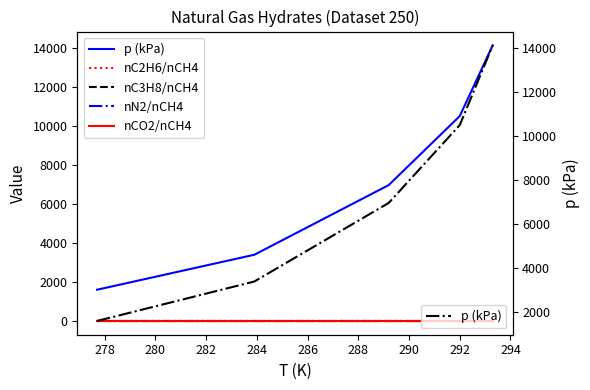

Reading right to left, extract all data points from this chart.

p (kPa): 14127.0	10501.0	6964.0	3392.0	1600.0
nC2H6/nCH4: 0.0	0.0	0.0	0.0	0.0
nC3H8/nCH4: 0.0	0.0	0.0	0.0	0.0
nN2/nCH4: 0.0	0.0	0.0	0.0	0.0
nCO2/nCH4: 0.0	0.0	0.0	0.0	0.0